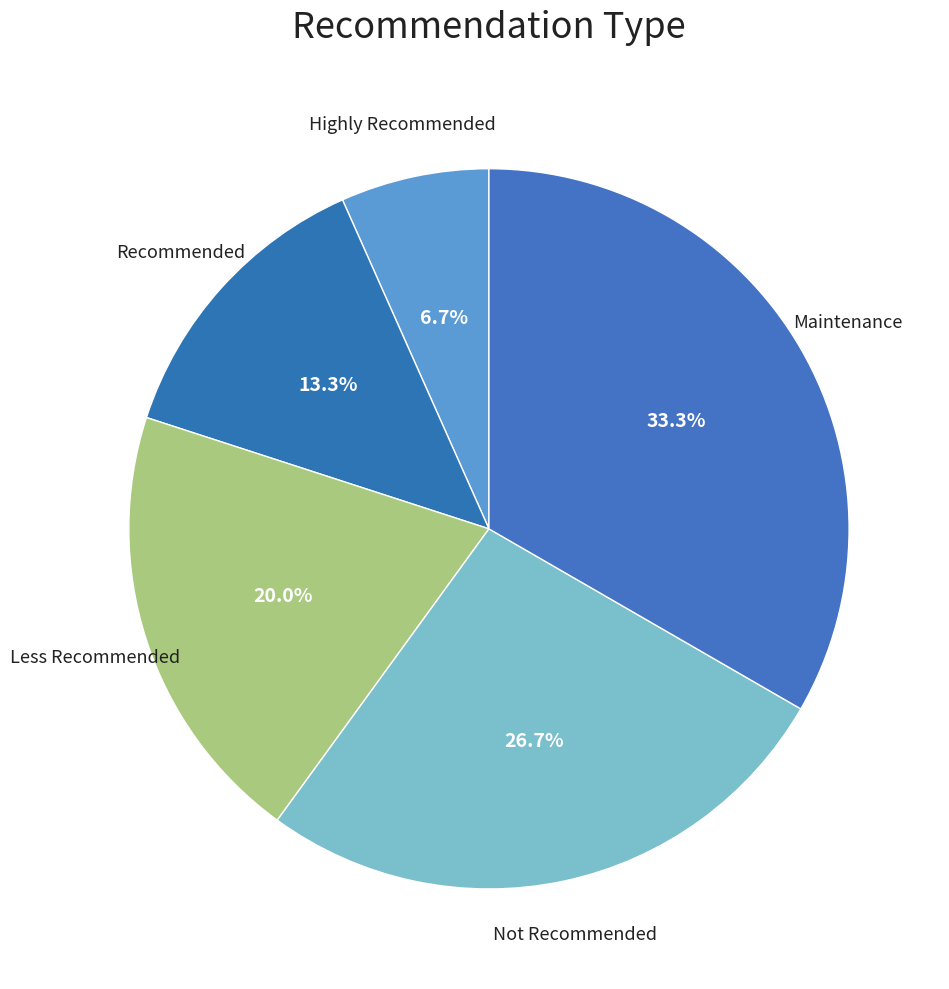

Which has a higher value, Not Recommended or Highly Recommended?

Not Recommended